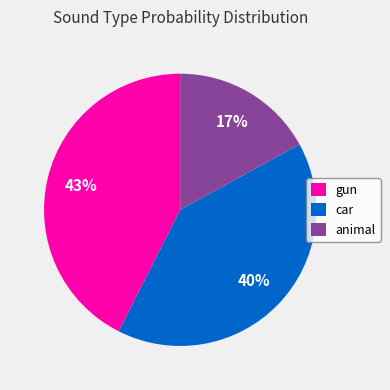

To the nearest percent, what percentage of the pie is car?

40%